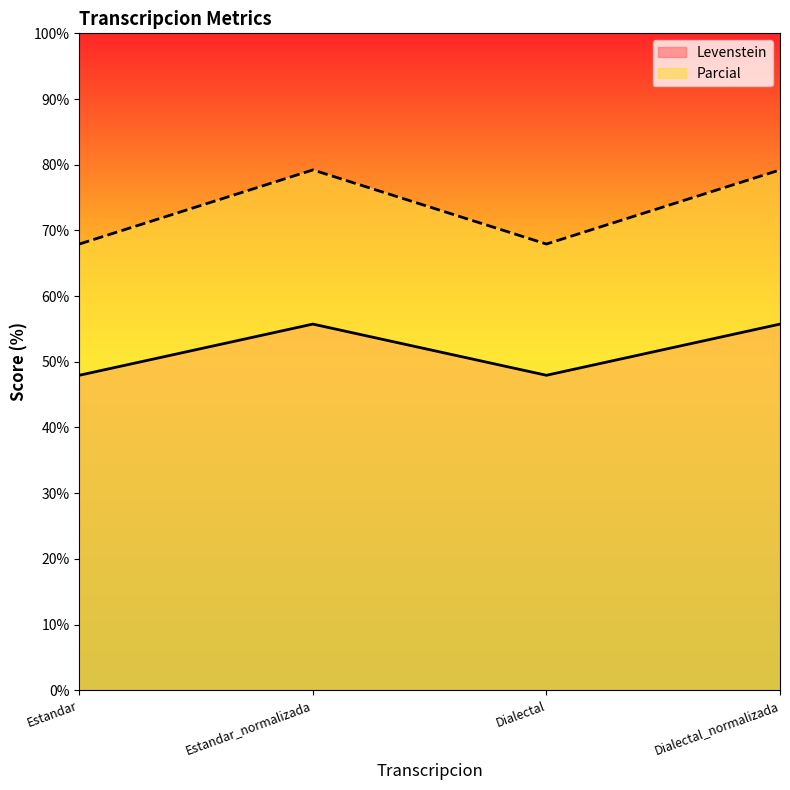

What is the difference between the maximum and second lowest values in the Parcial series?

11.3